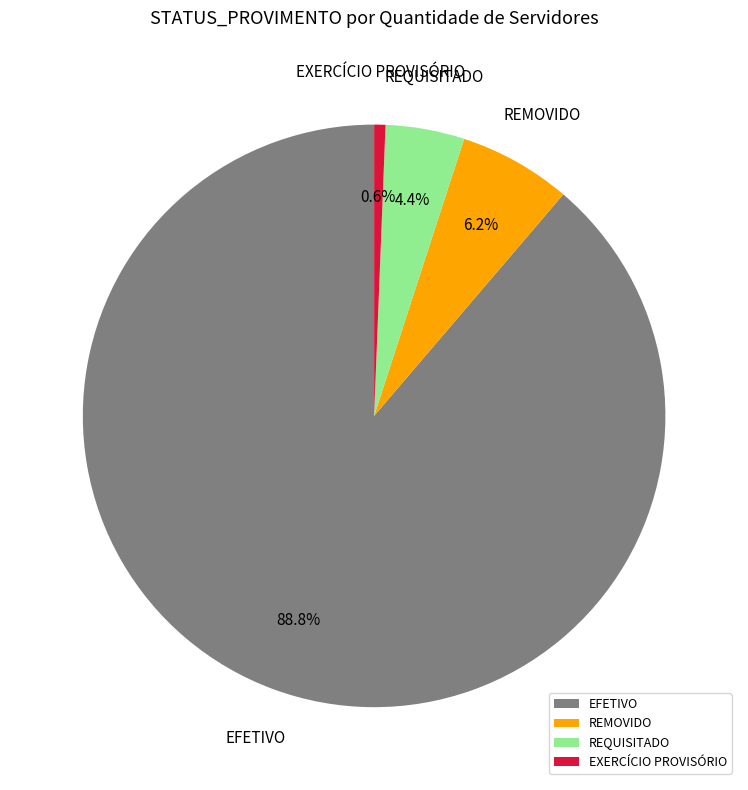

Does any single category account for the majority?

Yes